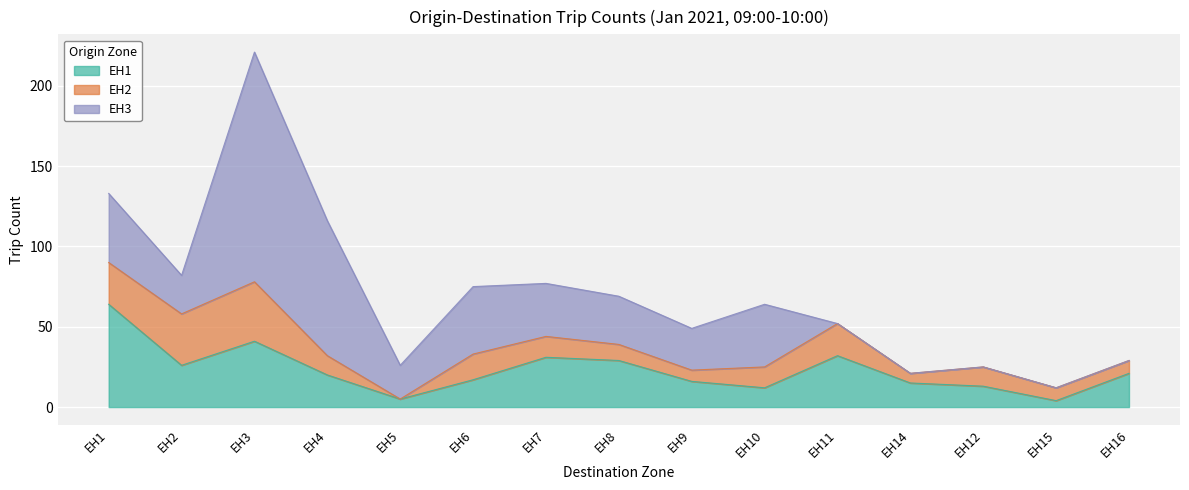

Does the chart display data point markers on the line(s)?

No